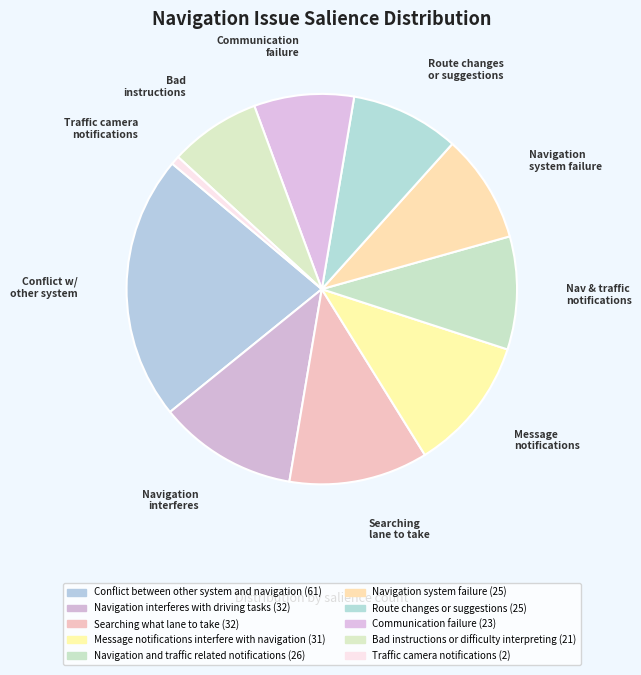

To the nearest percent, what is the combined percentage of Message notifications interfere with navigation and Conflict between other system and navigation?

33%